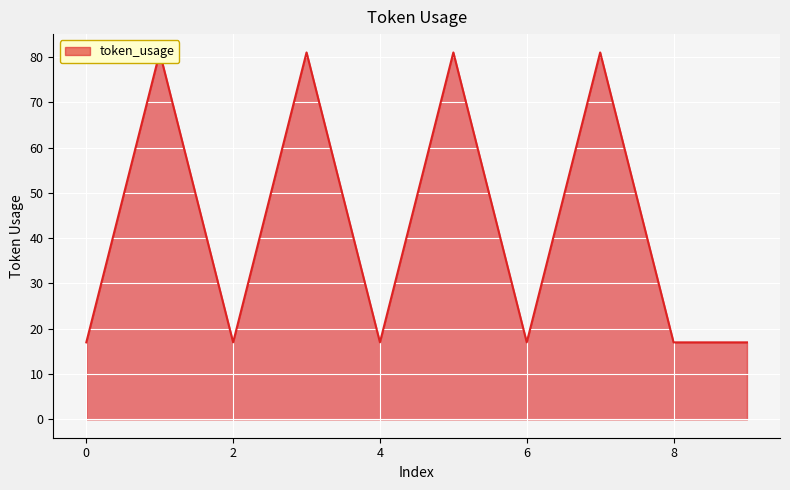

At which category does the data reach its first local peak?

1